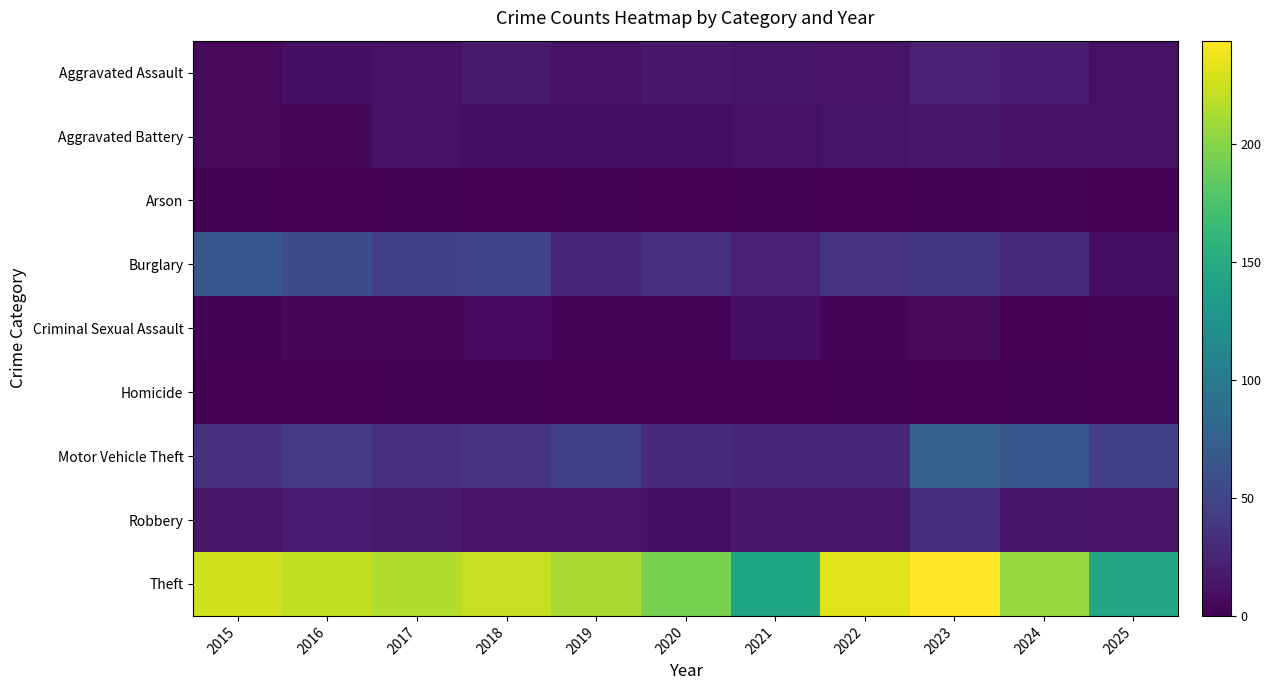

Count the number of categories in the chart.

11